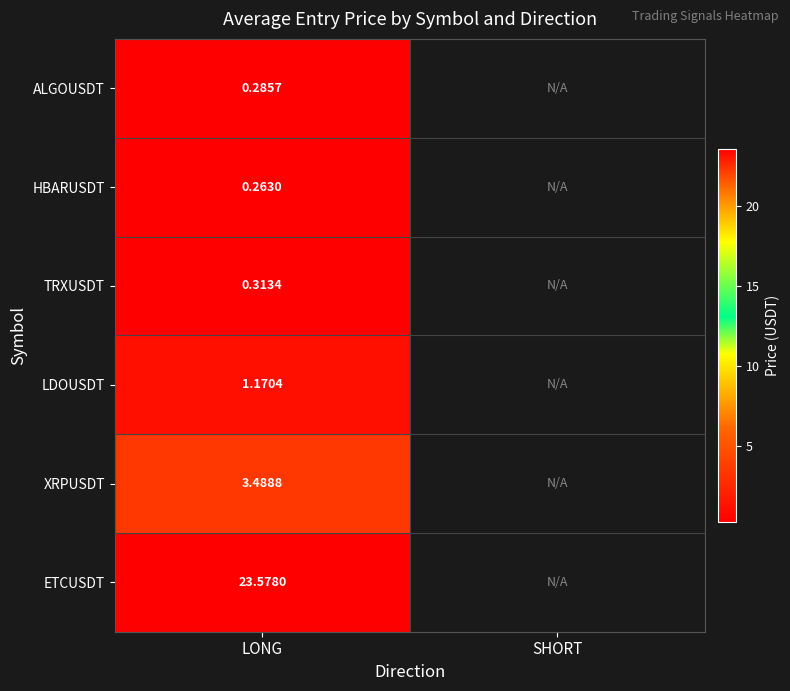

At how many categories does at least one series exceed 1?

1